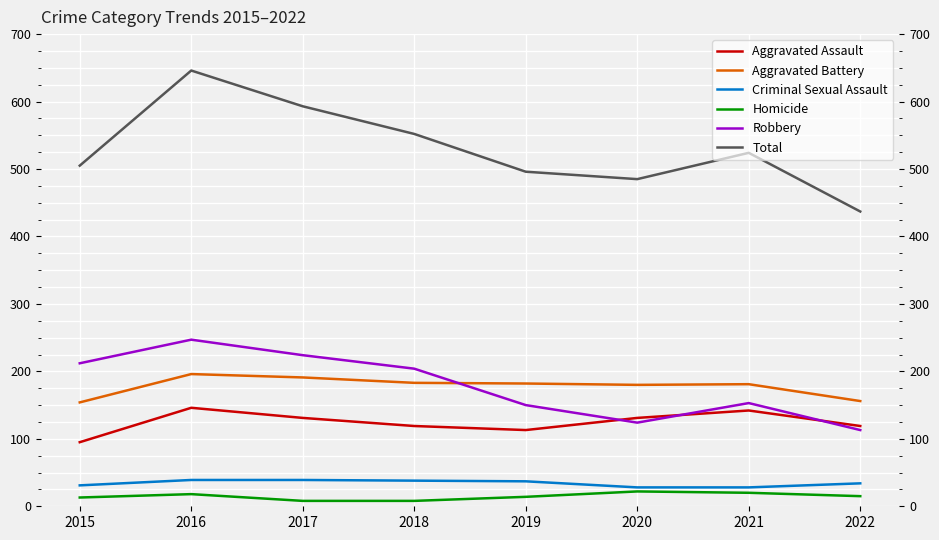

What is the sum of the Robbery values at 2017 and 2018?

428